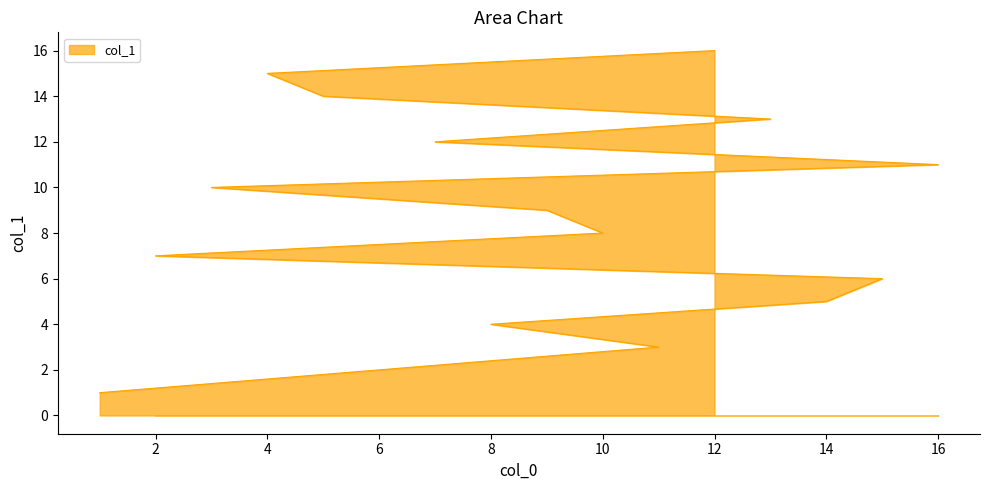

True or false: the data has more than 0 interior local peaks.

False